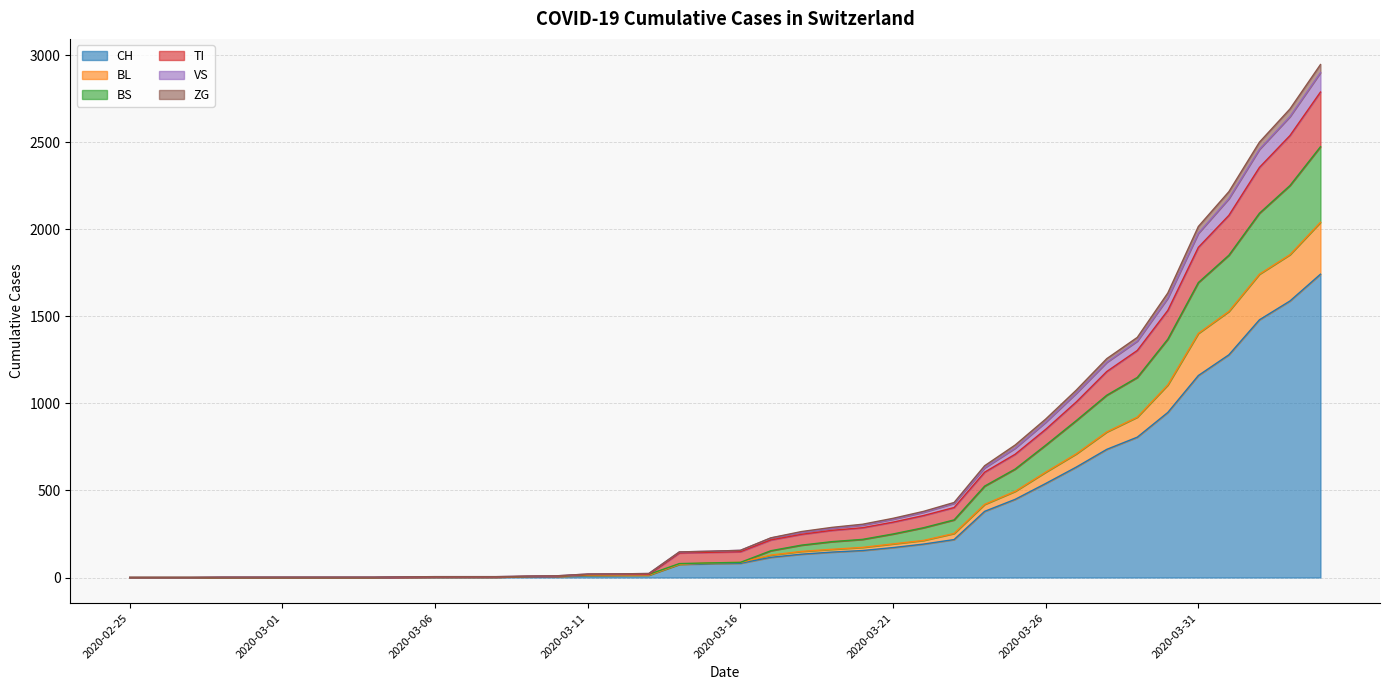

True or false: ZG has more than 0 interior local peaks.

False